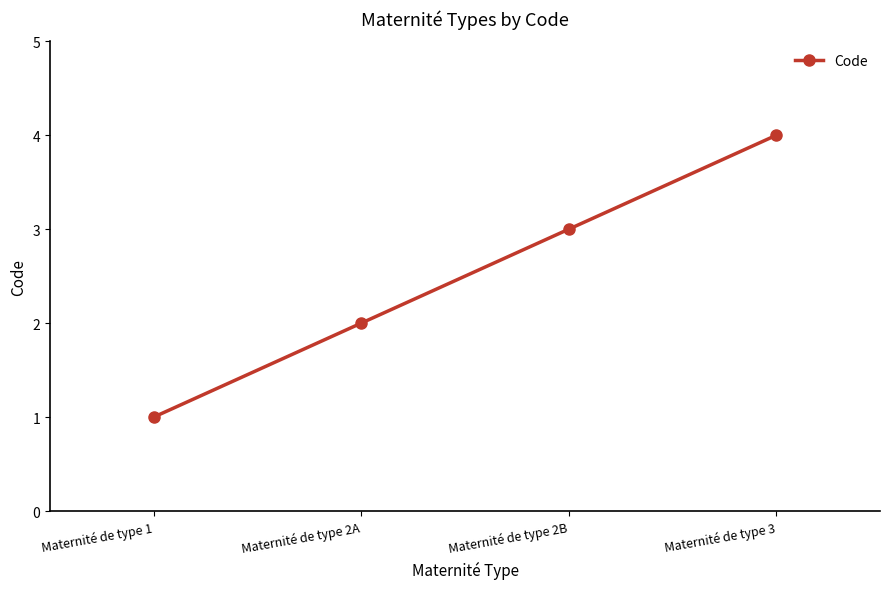

Reading right to left, list all the values displayed in this chart.

Maternité de type 3=4	Maternité de type 2B=3	Maternité de type 2A=2	Maternité de type 1=1